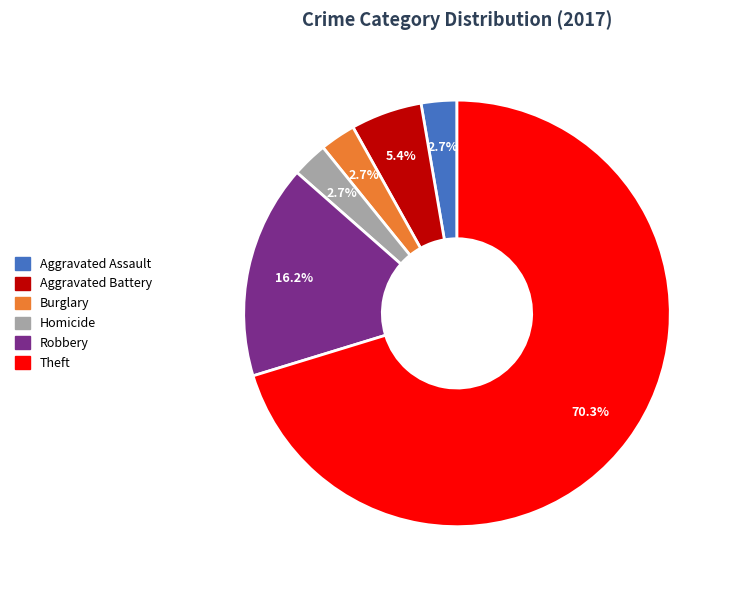

True or false: Theft accounts for 60% of the total.

False